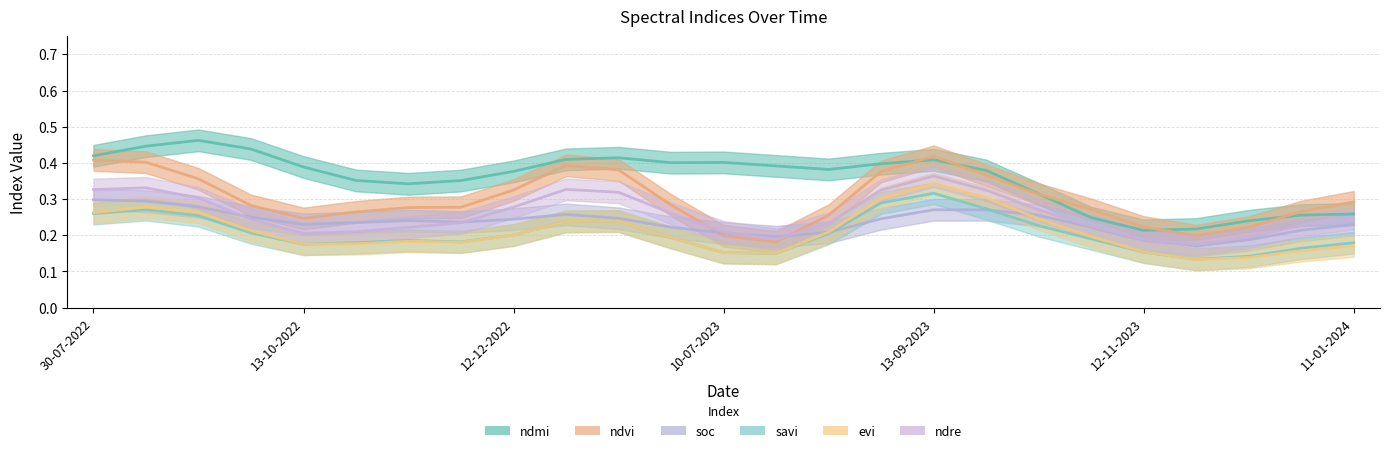

What is the spread (max minus min) of values at 14-08-2023?

0.2